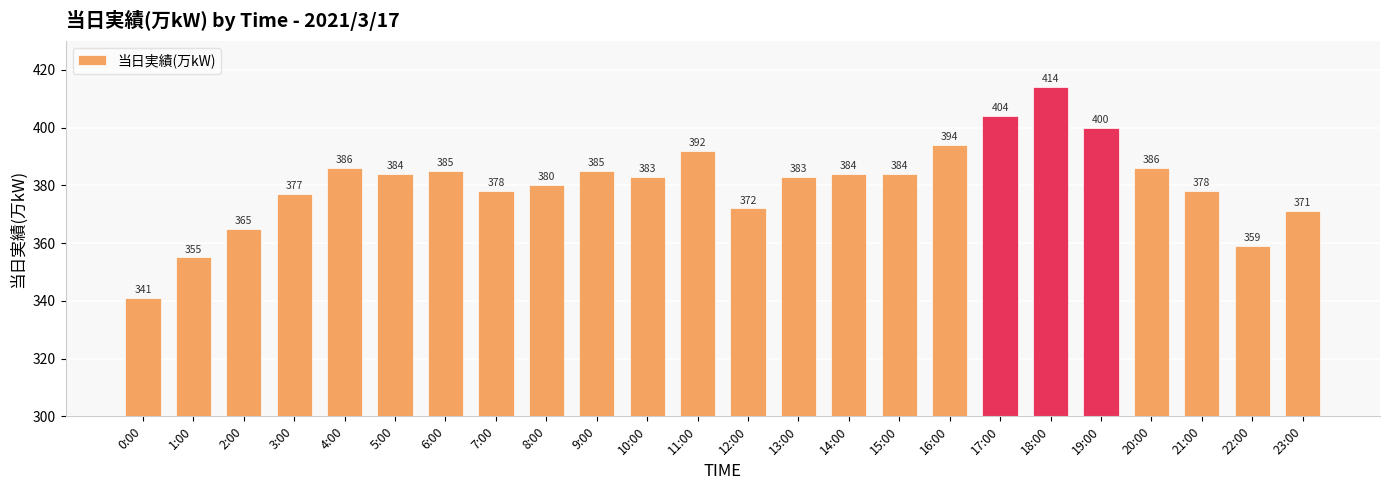

Are the bars horizontal?

No